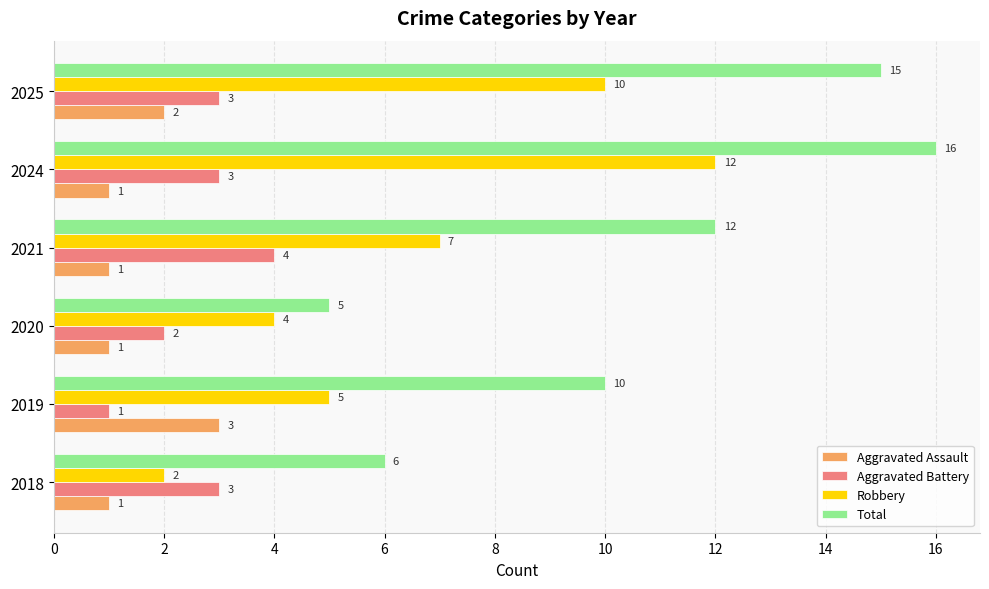

What is the sum of the Aggravated Assault values at 2025 and 2024?

3